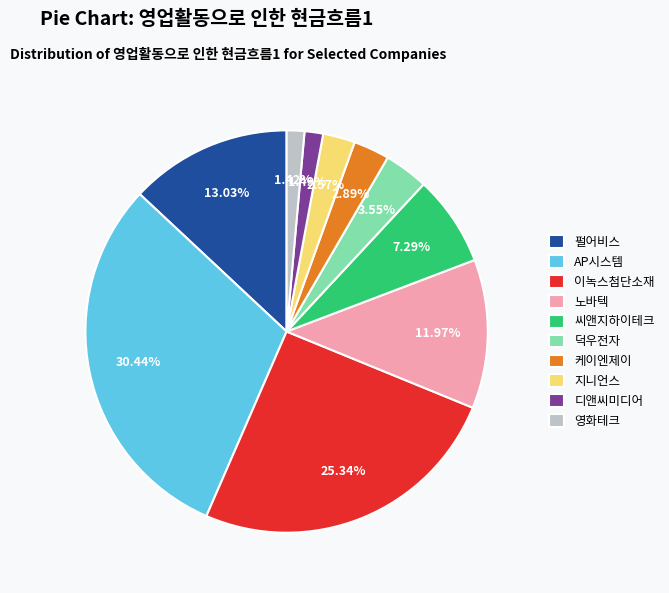

Which has a higher value, 이녹스첨단소재 or 노바텍?

이녹스첨단소재